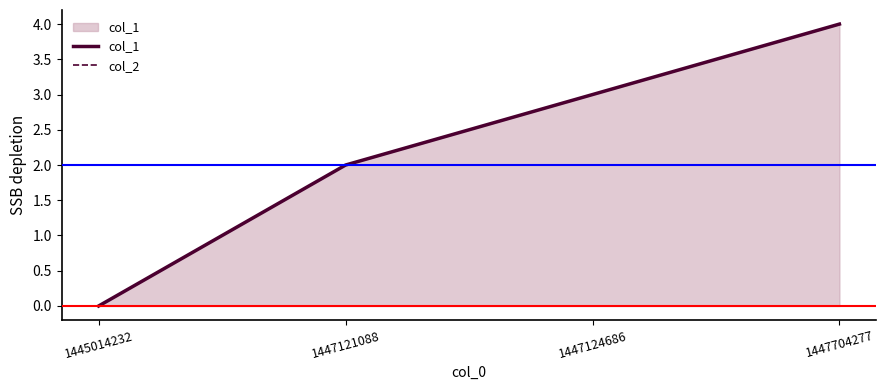

Rank the series by their average value, from lowest to highest.

col_2, col_1